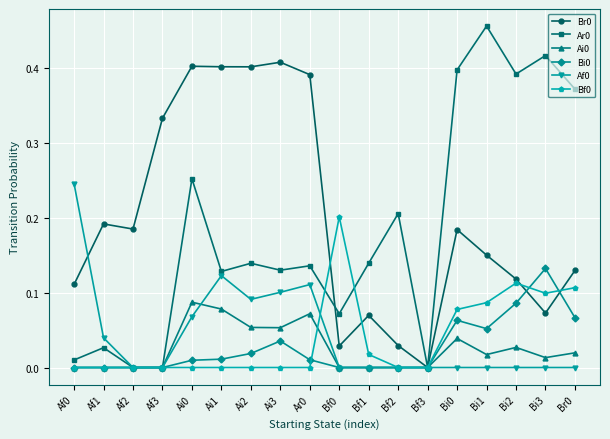

True or false: Bi0 has a value of 0.0 at Af0.

True